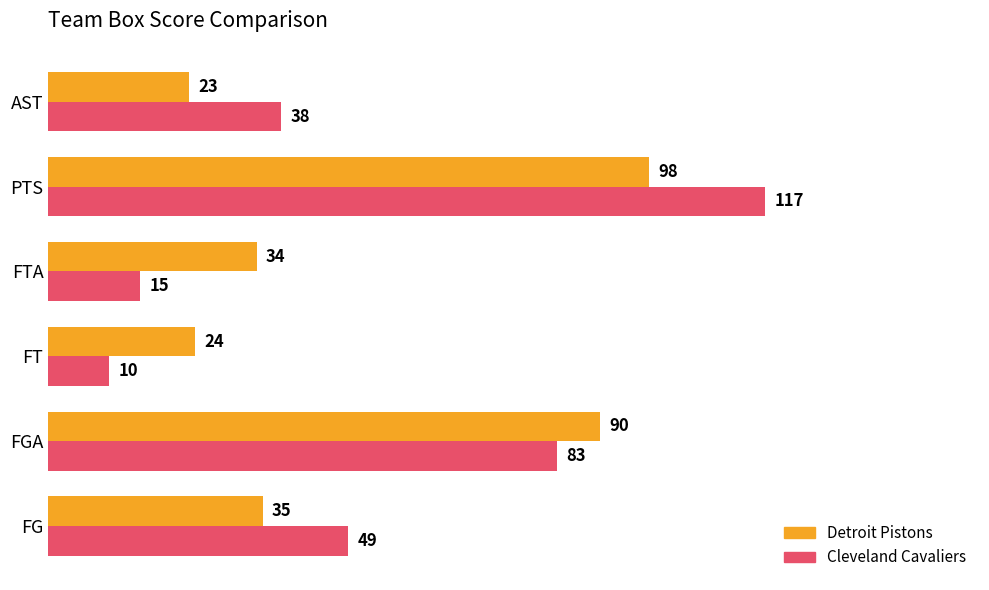

Which series has the largest range (max minus min)?

Cleveland Cavaliers